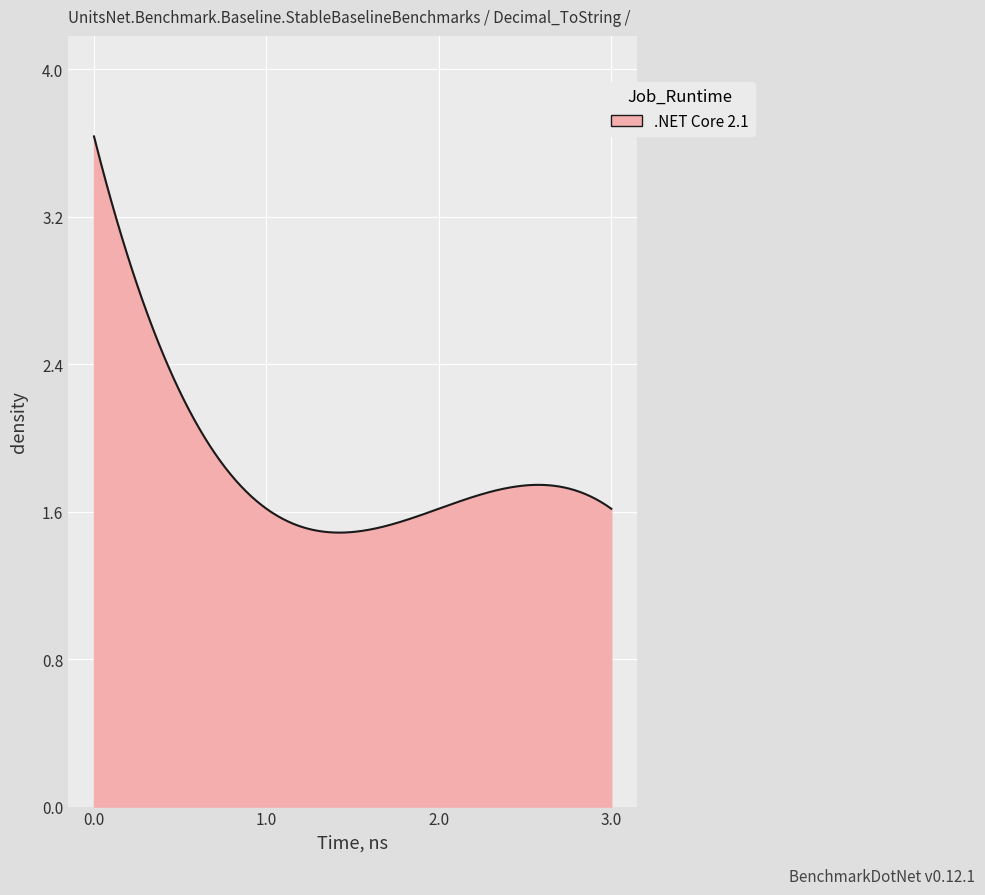

What is the maximum value shown in the chart?

3.6